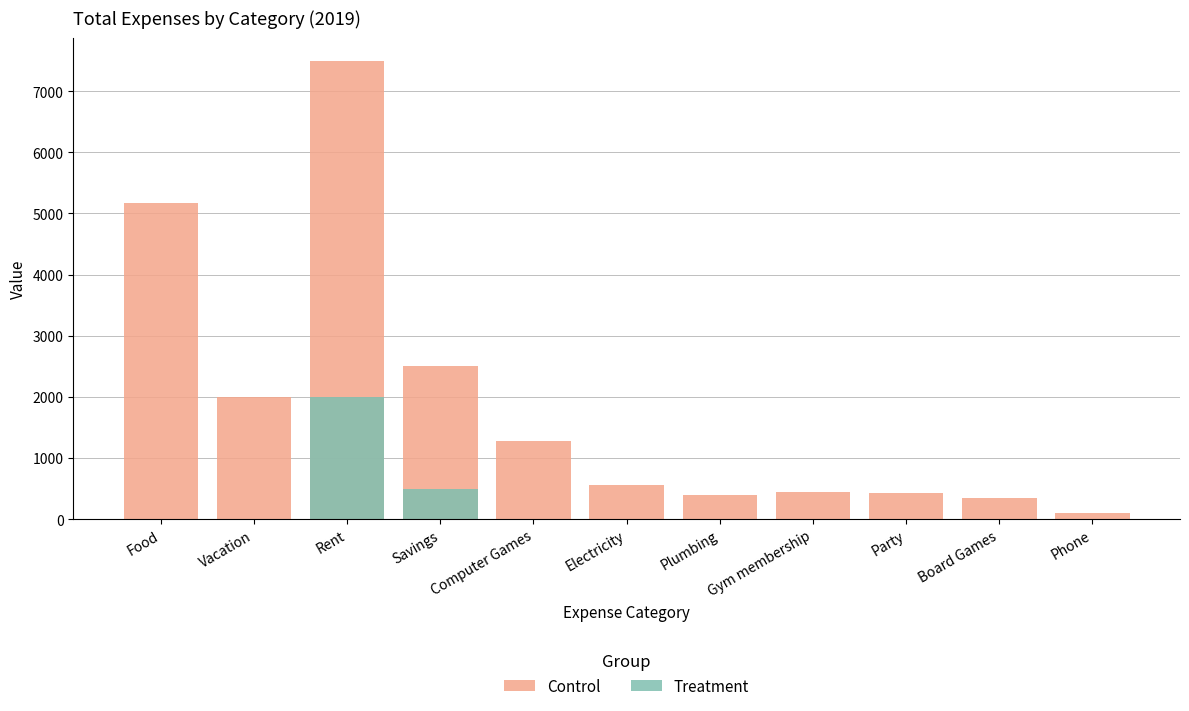

At how many categories does at least one series exceed 683?

5